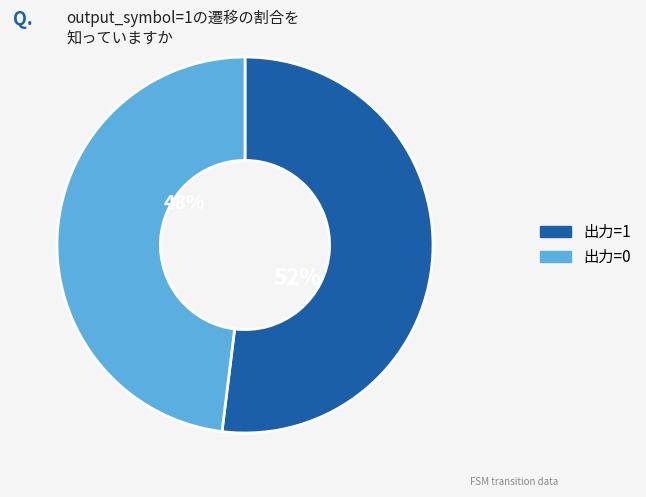

To the nearest percent, what is the average slice percentage?

50%